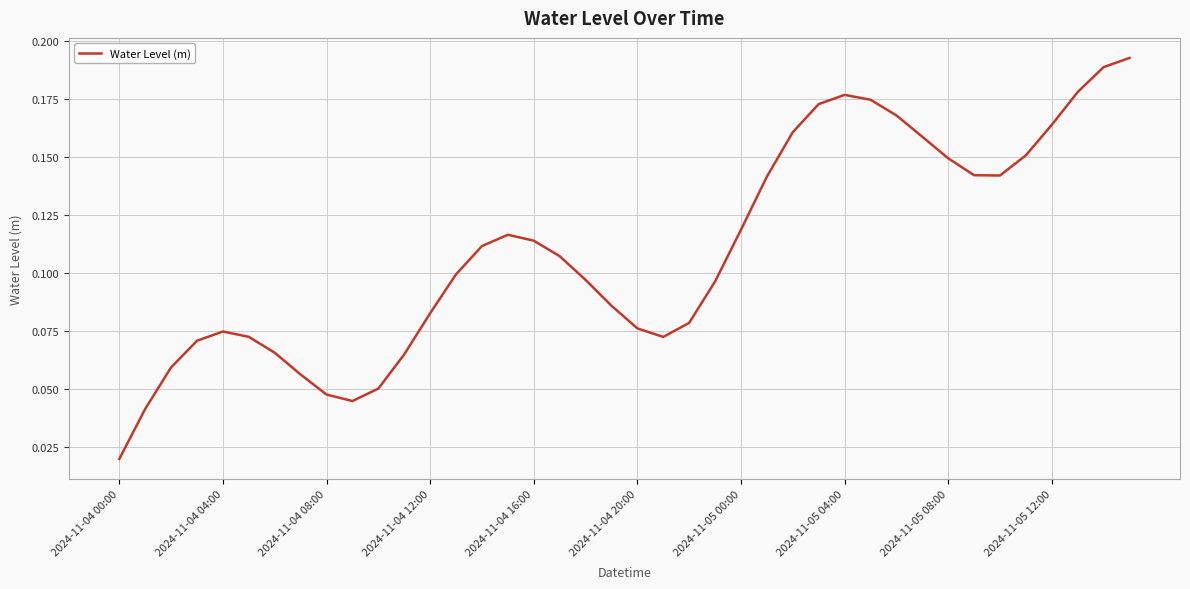

Does the chart have visible grid lines?

Yes